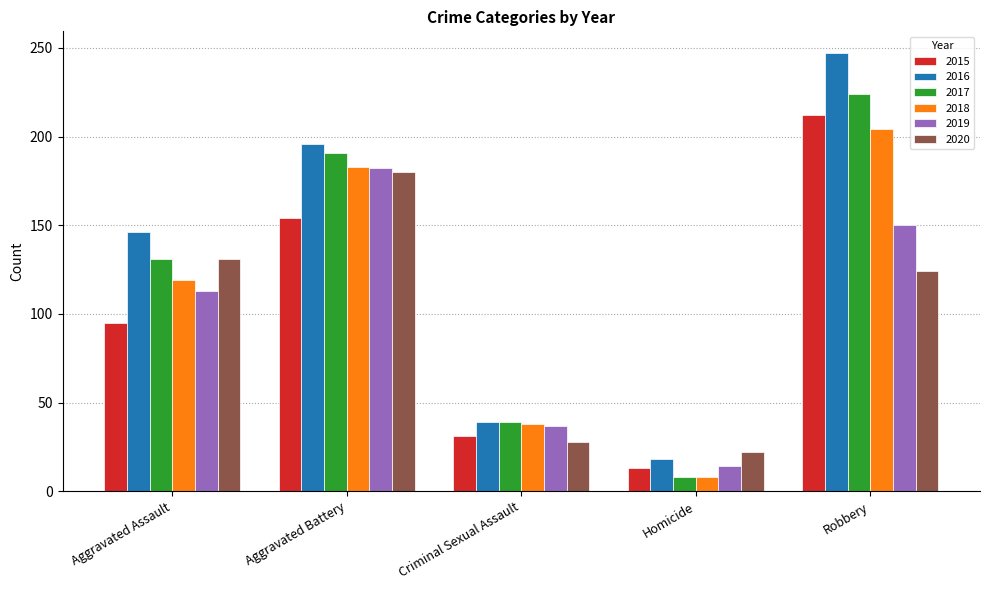

What is the sum of the 2016 values at Aggravated Battery and Criminal Sexual Assault?

235